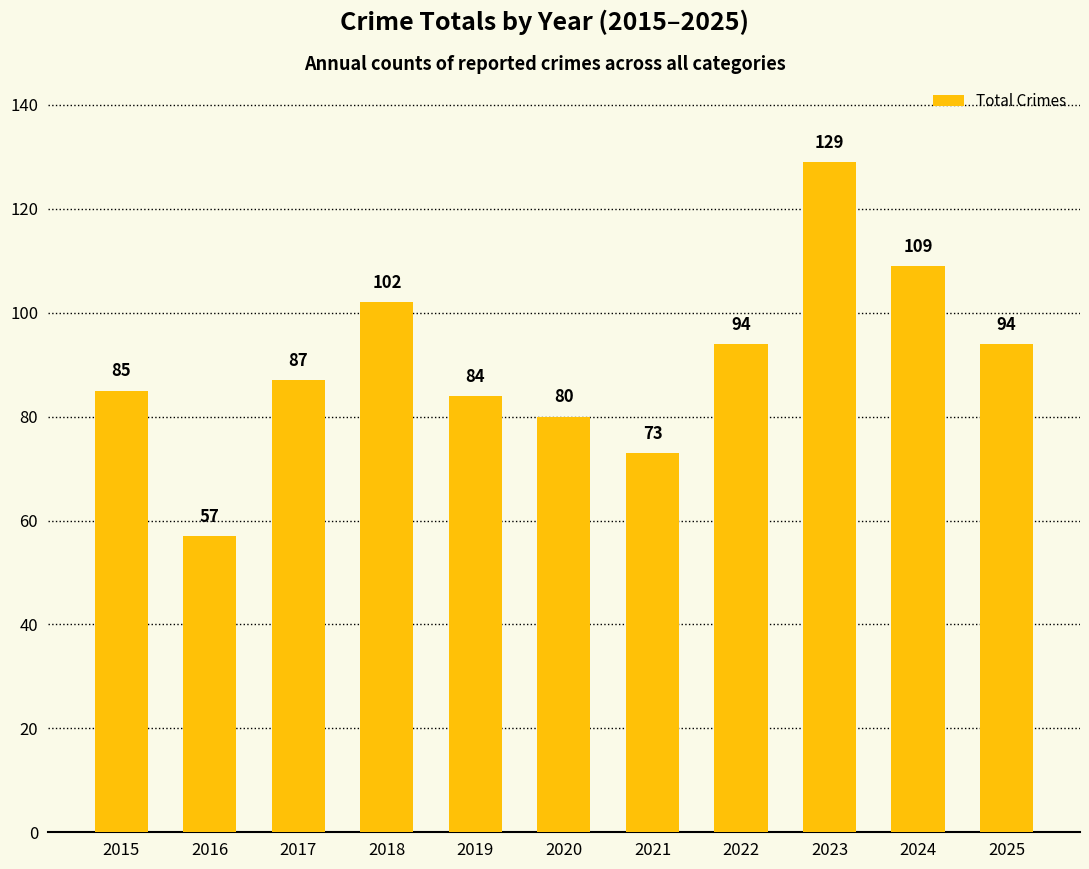

Reading left to right, what are all the values shown in this chart?

2015=85	2016=57	2017=87	2018=102	2019=84	2020=80	2021=73	2022=94	2023=129	2024=109	2025=94